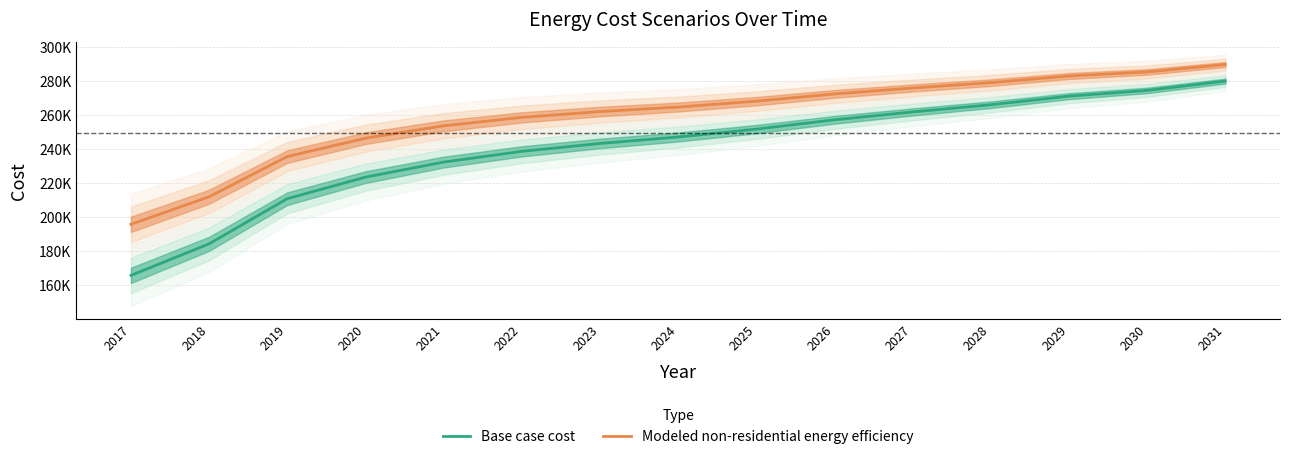

What are all the series names shown in the legend?

Base case cost, Modeled non-residential energy efficiency